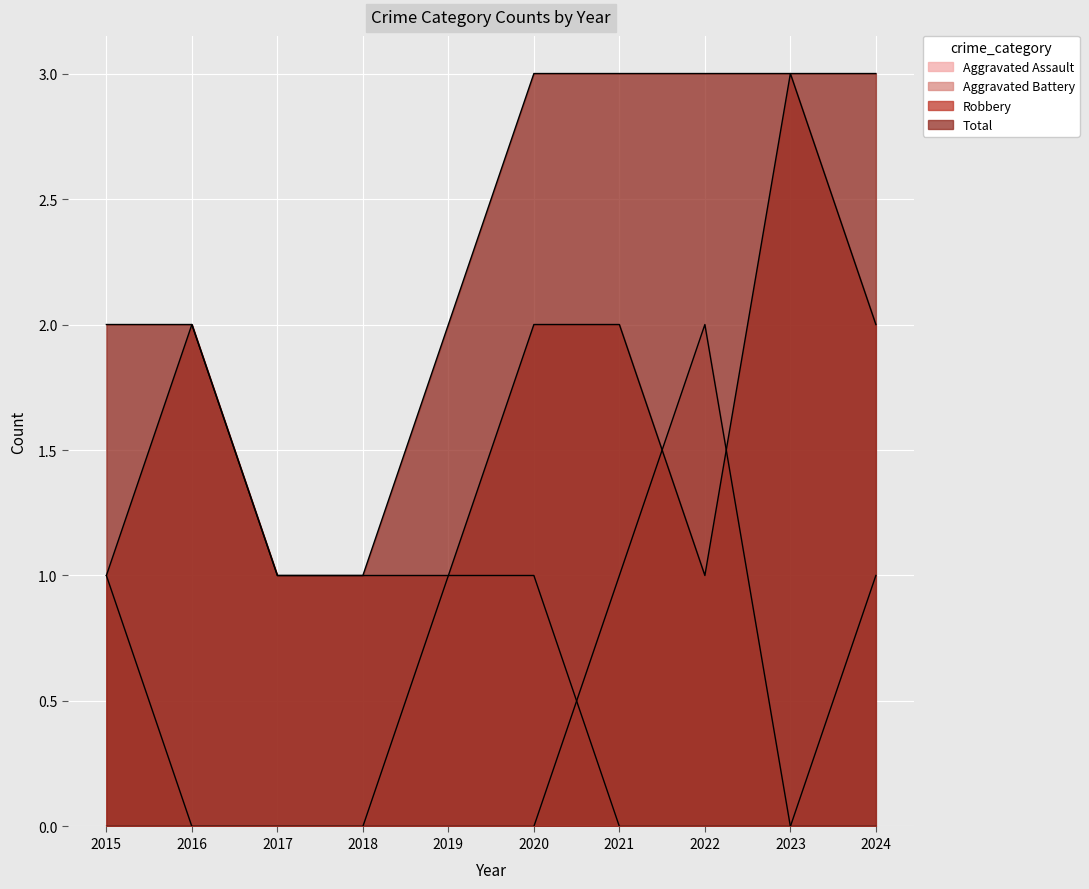

Which series has the largest total across all categories?

Total